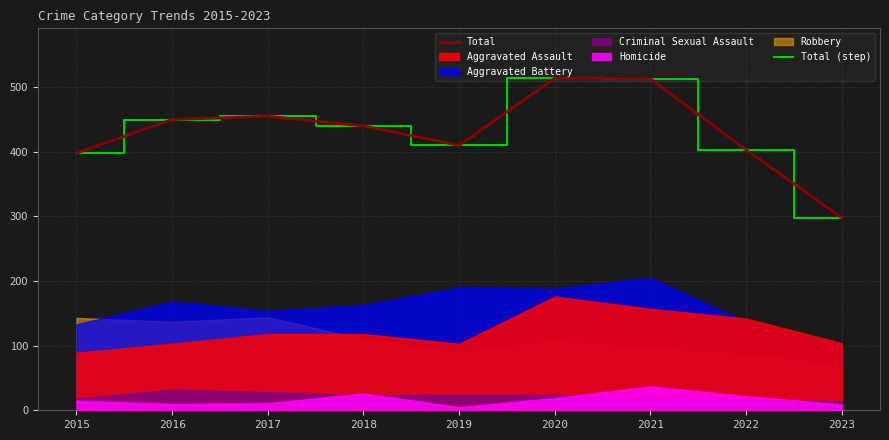

How many interior local valleys does the Total (step) series have?

1